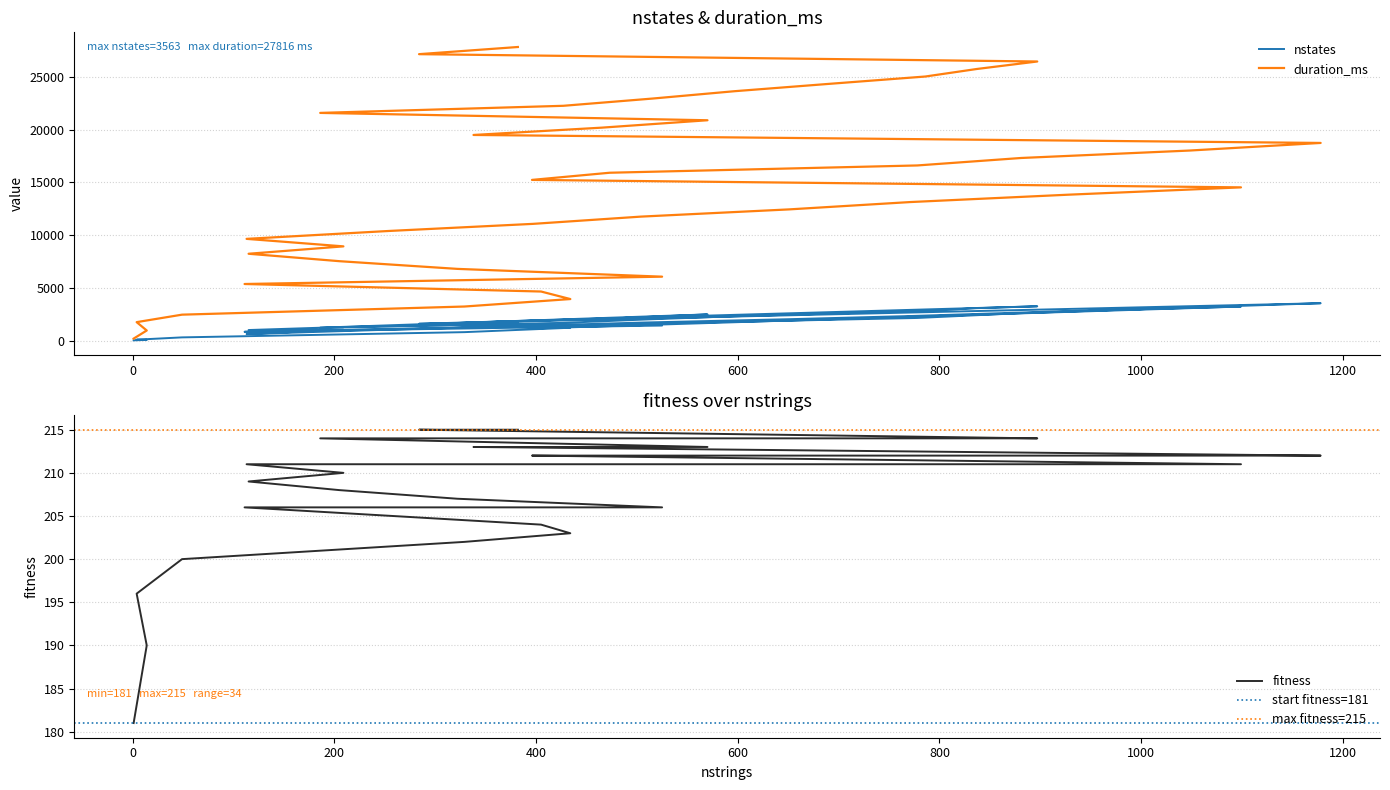

Does the chart have visible grid lines?

Yes